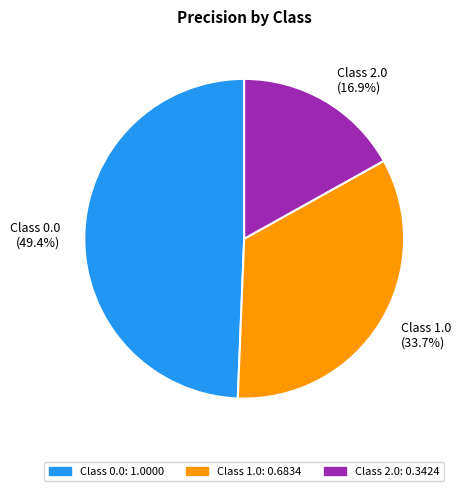

Is the sum of Class 2.0 (16.9%) and Class 1.0 (33.7%) greater than half?

Yes